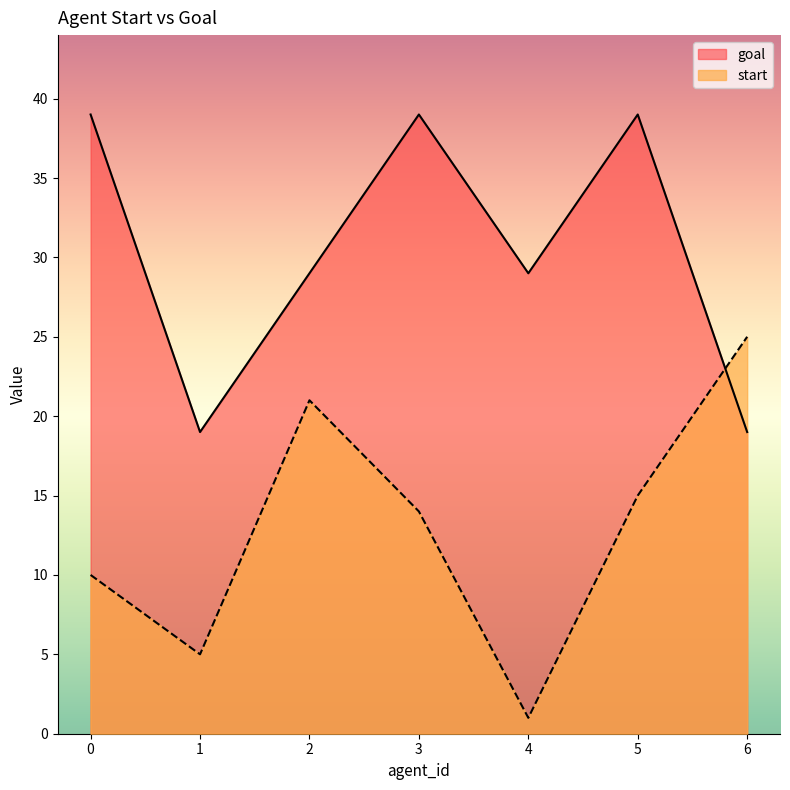

List the series in order of their peak value, lowest first.

start, goal